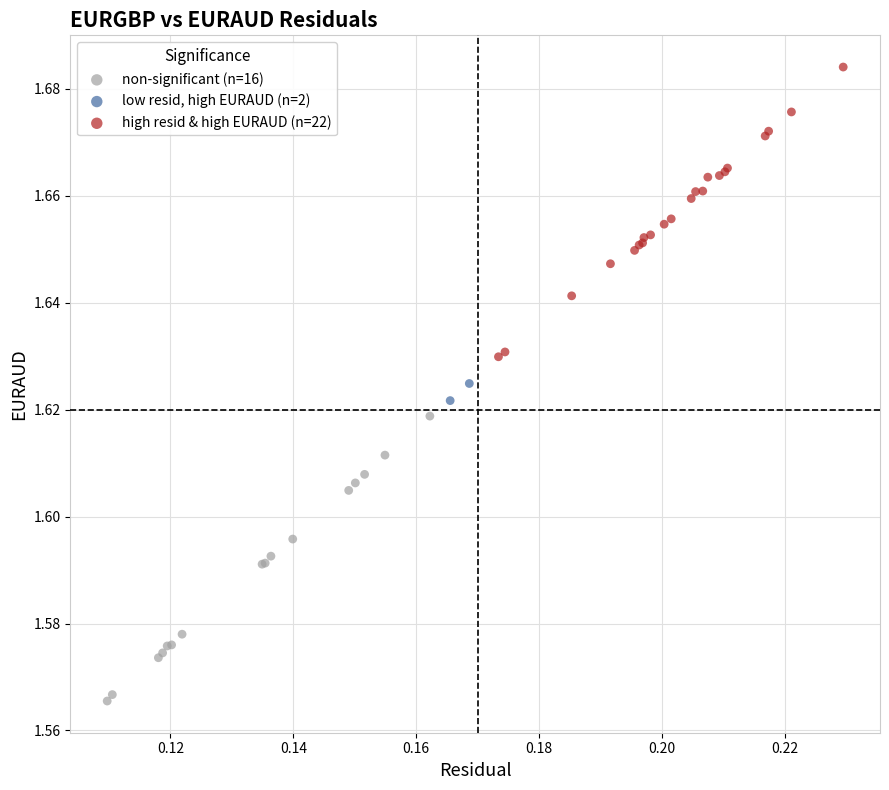

Which series contains the highest Y value?

high resid & high EURAUD (n=22)